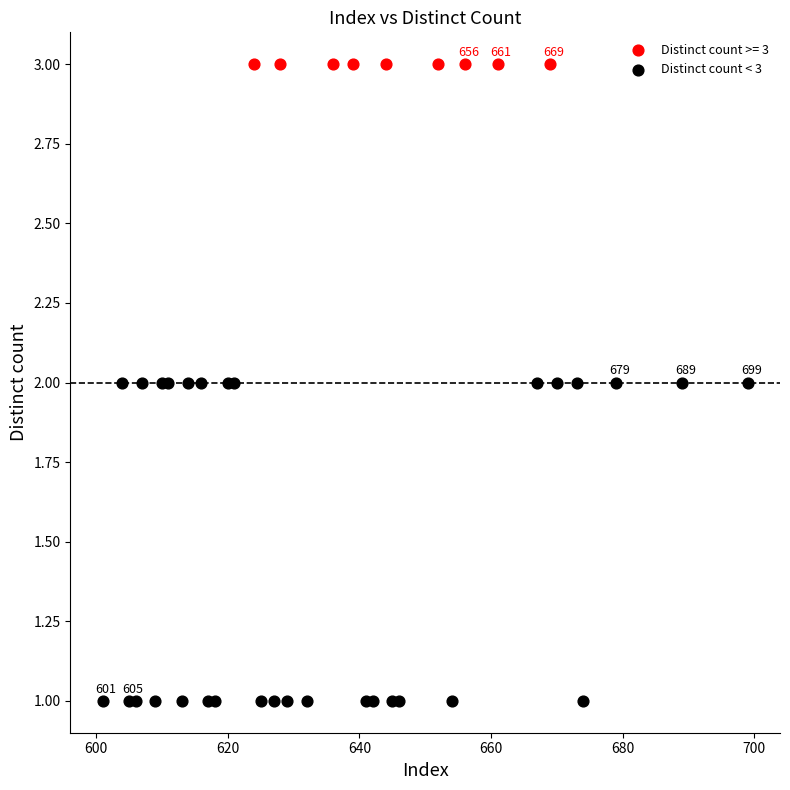

Which series contains the highest Y value?

Distinct count >= 3